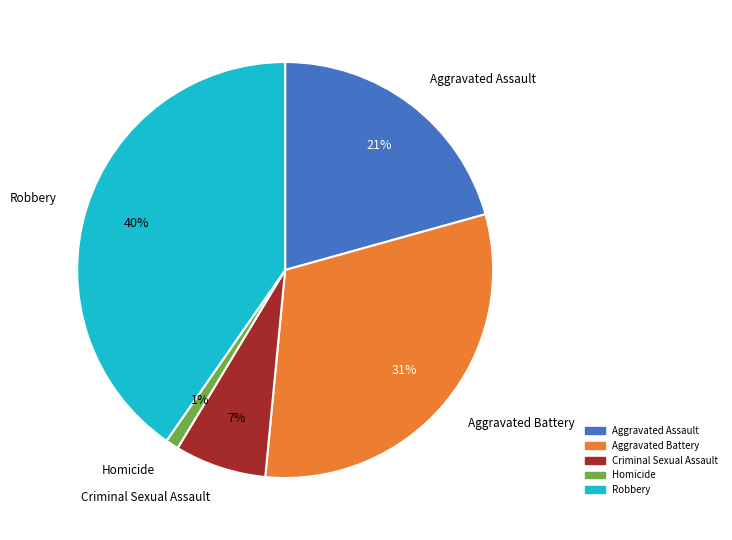

How many segments does this pie chart have?

5